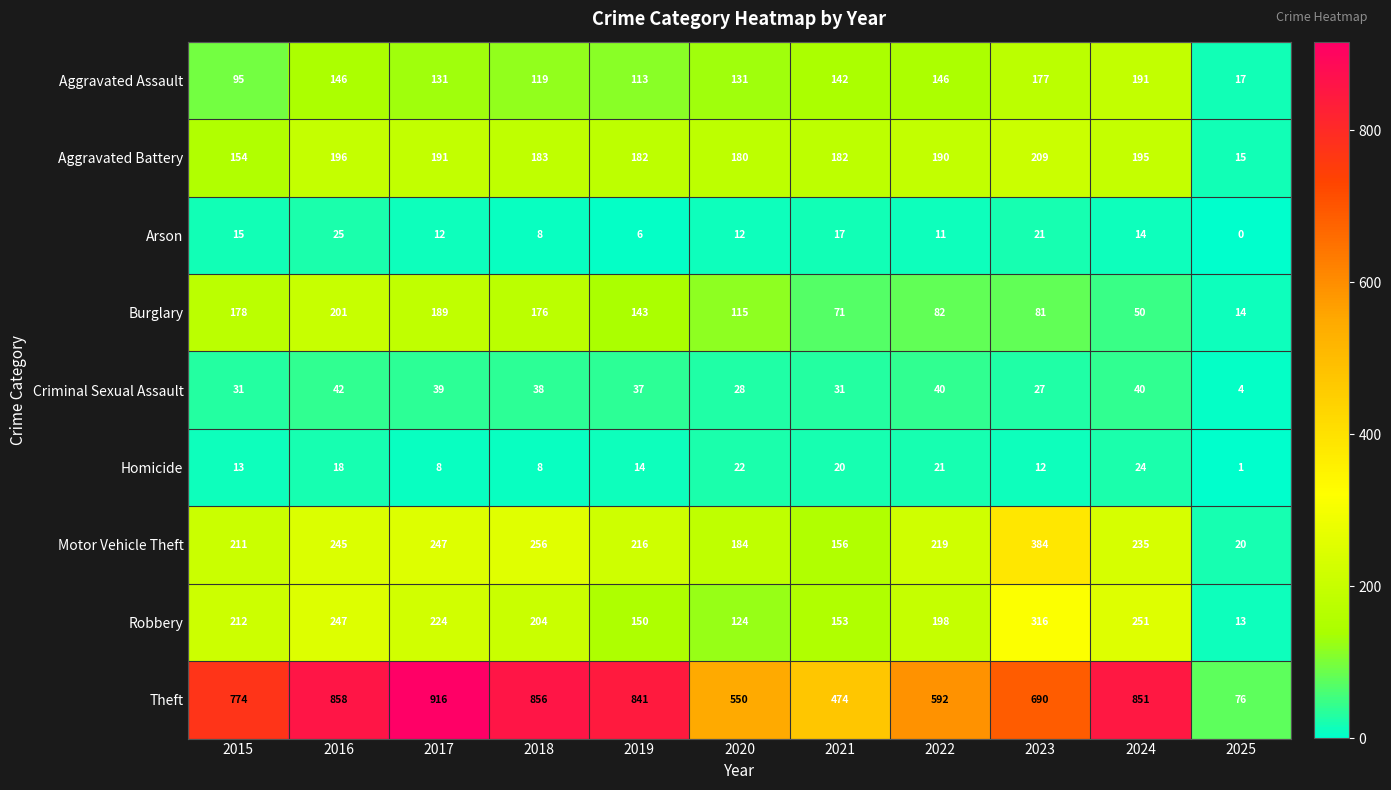

Rank the series by their maximum value, from highest to lowest.

Theft, Motor Vehicle Theft, Robbery, Aggravated Battery, Burglary, Aggravated Assault, Criminal Sexual Assault, Arson, Homicide